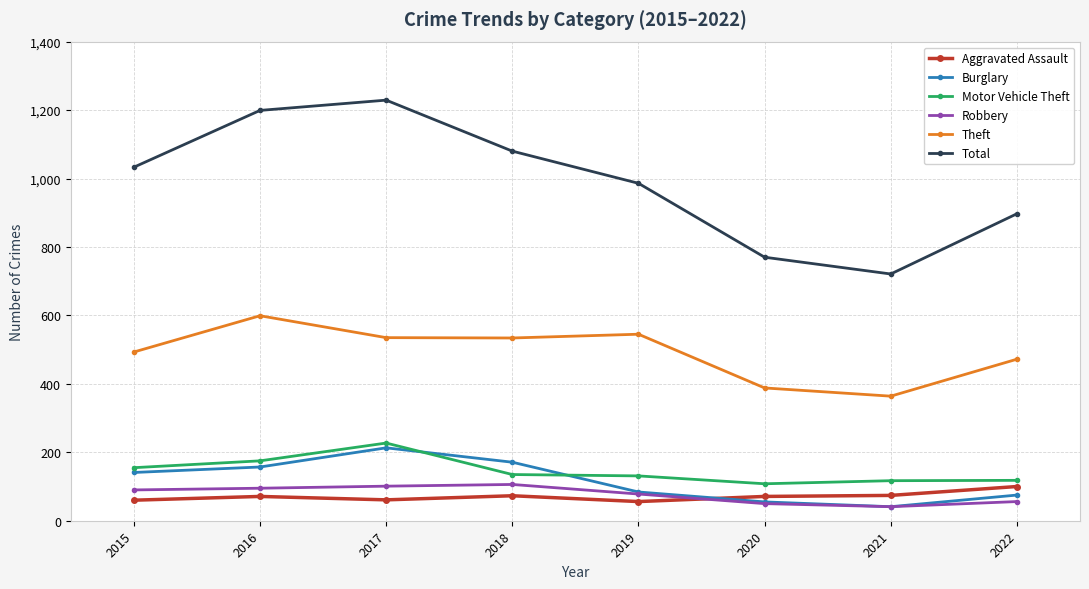

The value of Robbery at 2018 is 106. True or false?

True